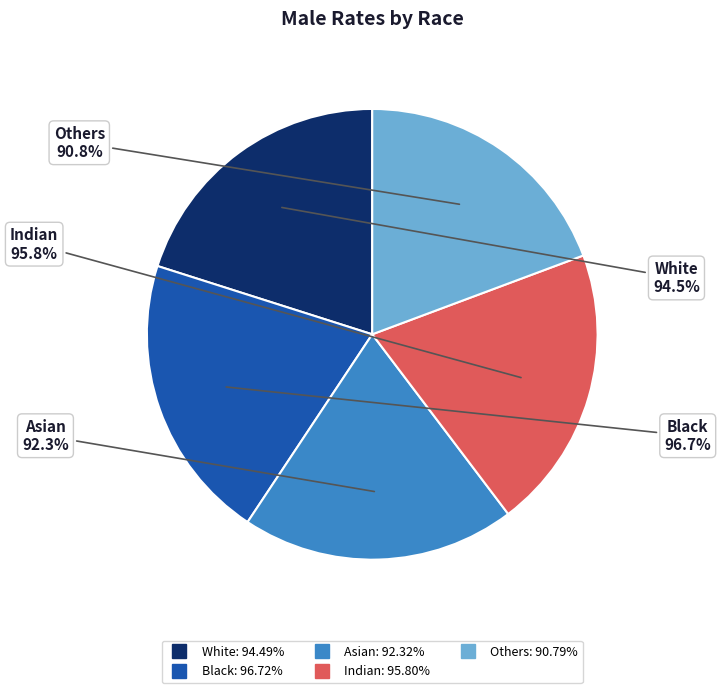

Which category has the smallest portion of the pie?

Others